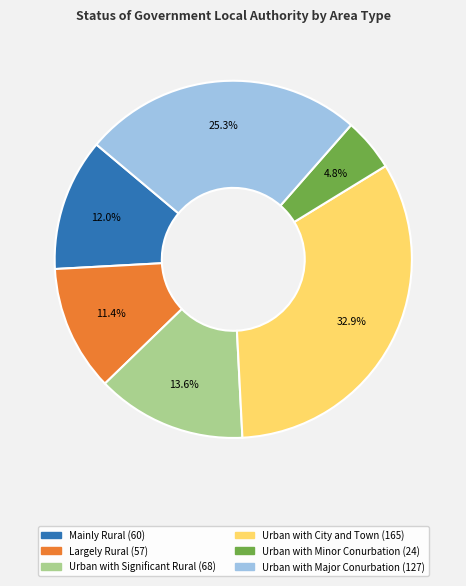

The Largely Rural slice represents 25% of the pie. True or false?

False